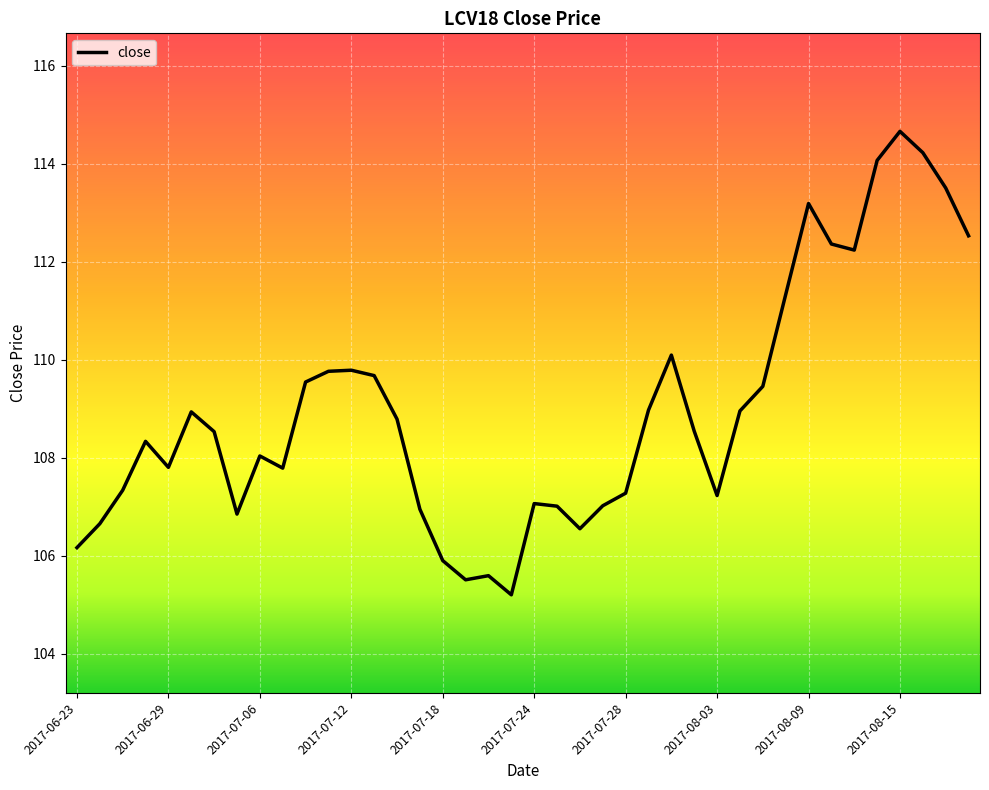

What is the difference between the maximum and minimum values?

9.5